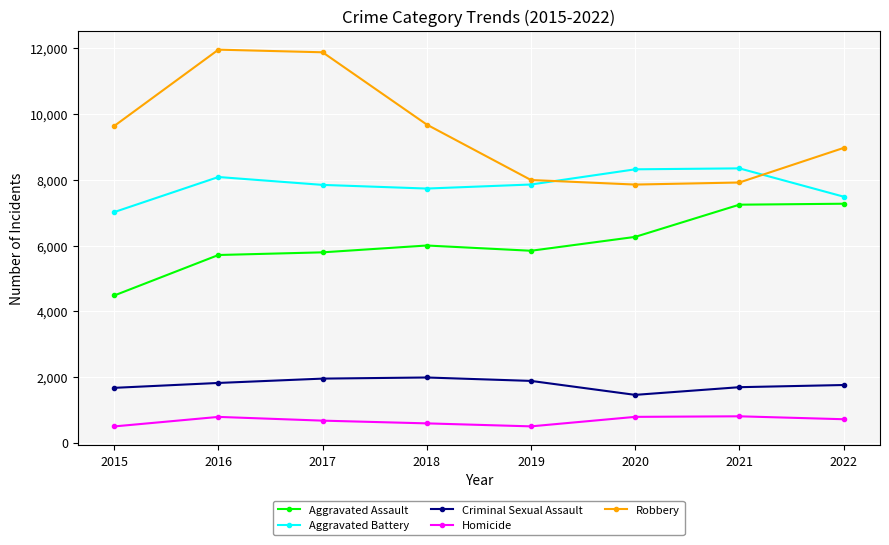

Does the chart have visible grid lines?

Yes